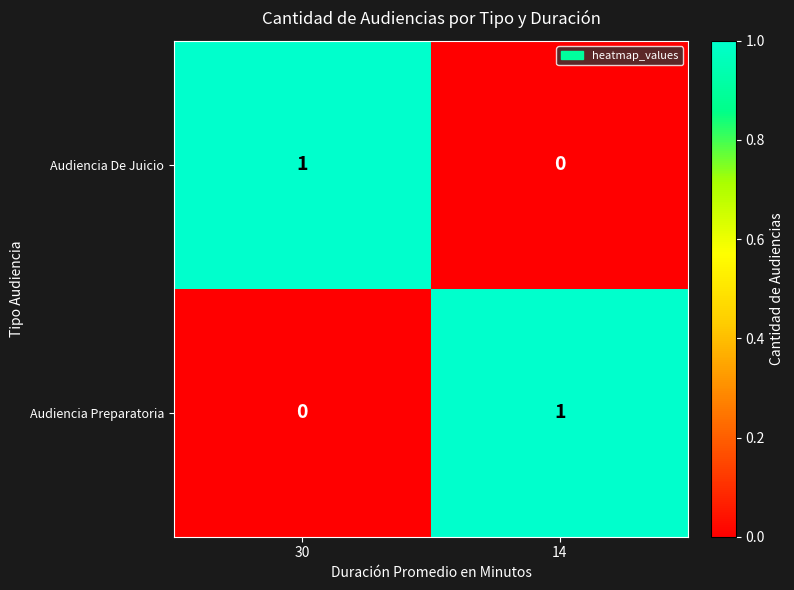

Is it true that Audiencia De Juicio equals 1 at 30?

True